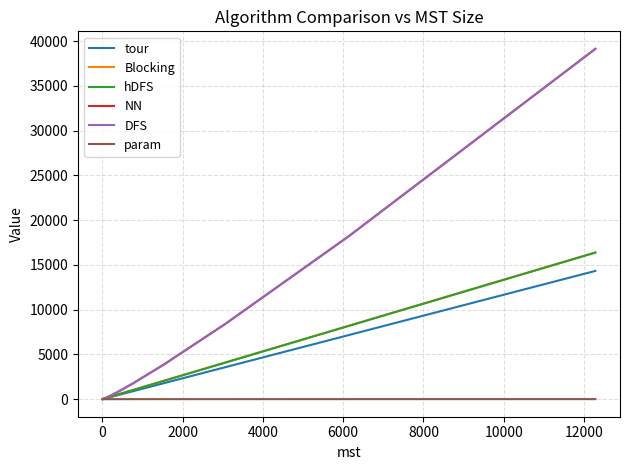

How many lines are shown in the chart?

6